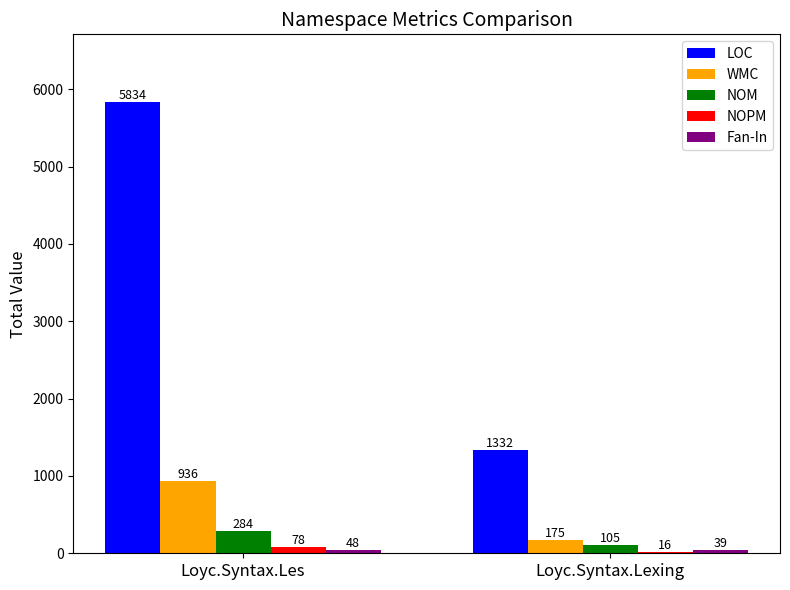

The LOC series shows 5834 at Loyc.Syntax.Les. True or false?

True